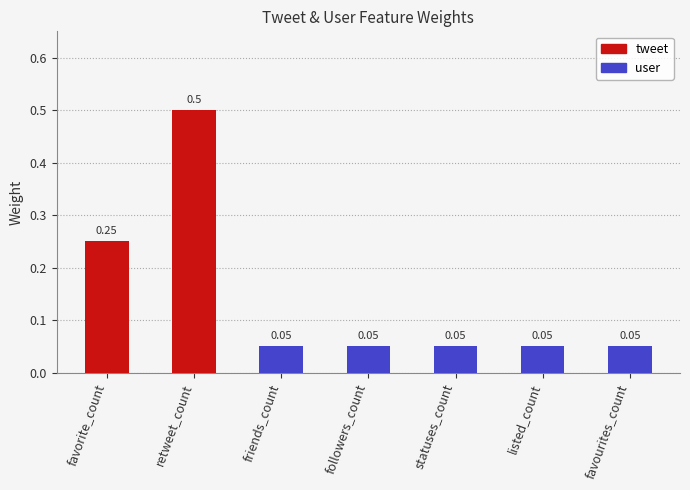

At which label is the value closest to 0?

friends_count